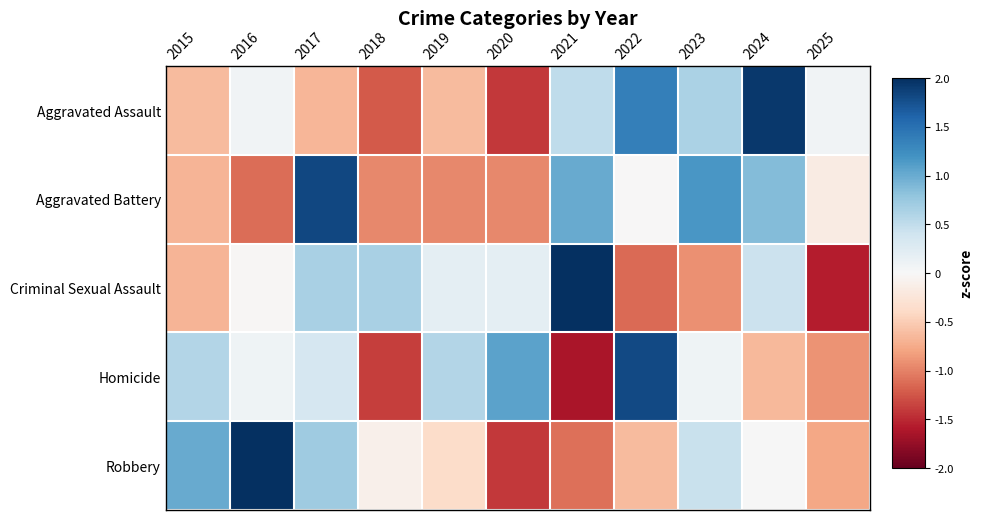

How many data points does each series have?

11